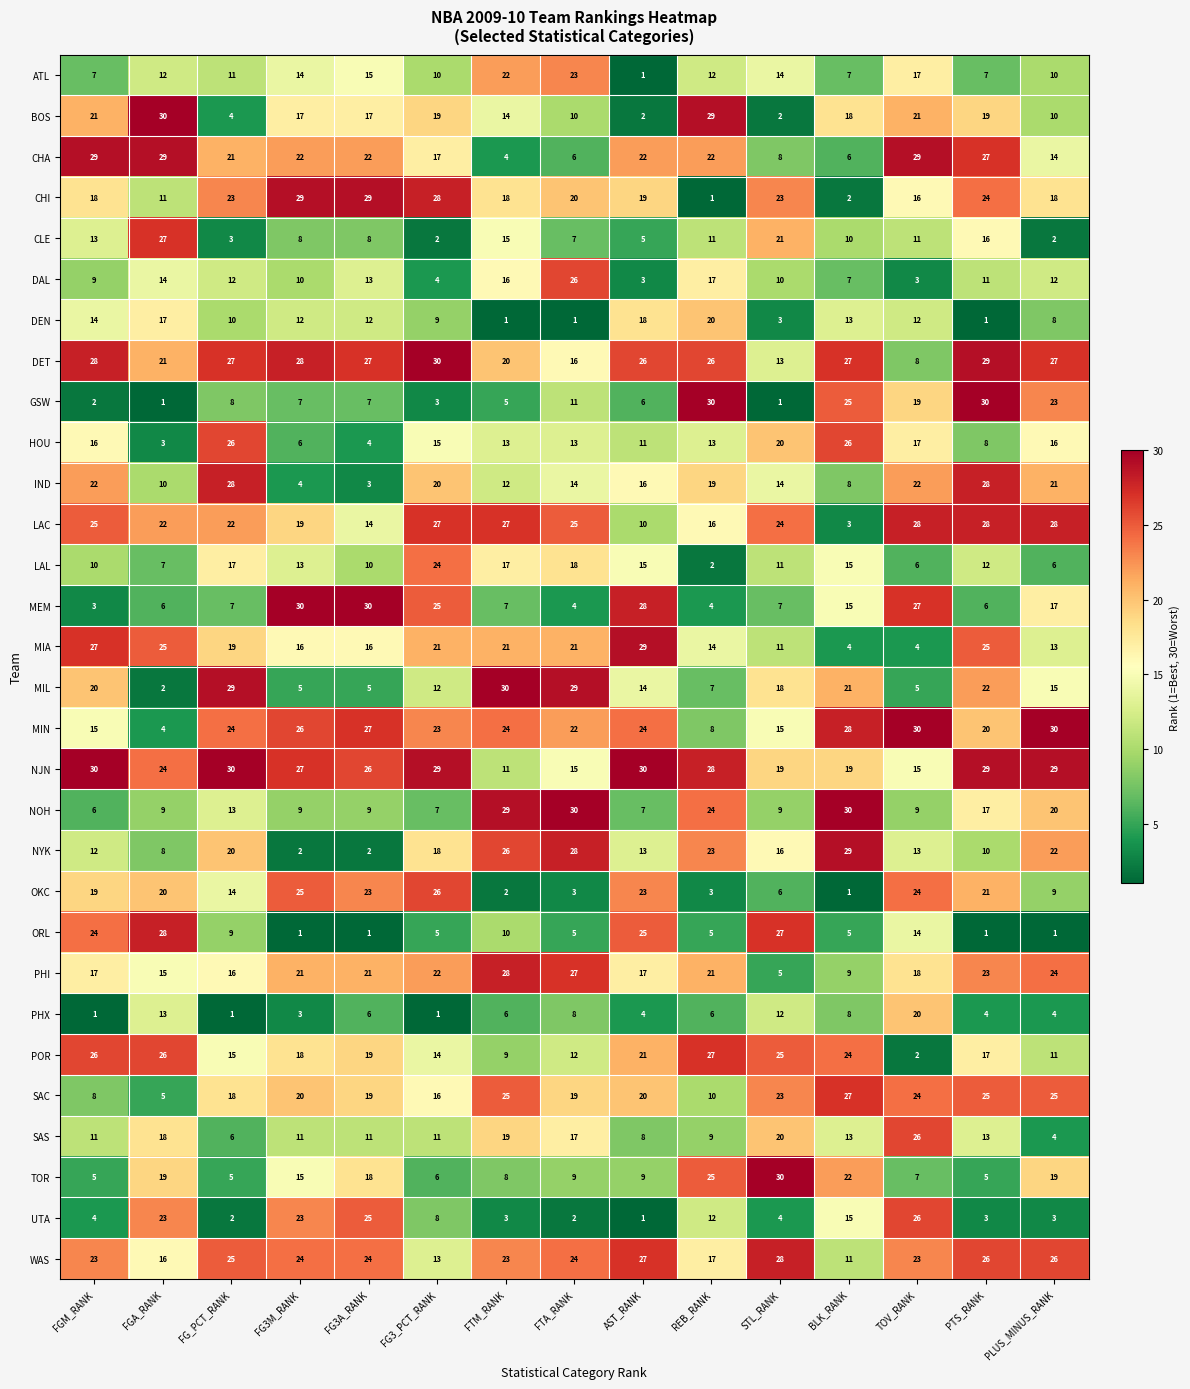

How many series are shown in this chart?

30